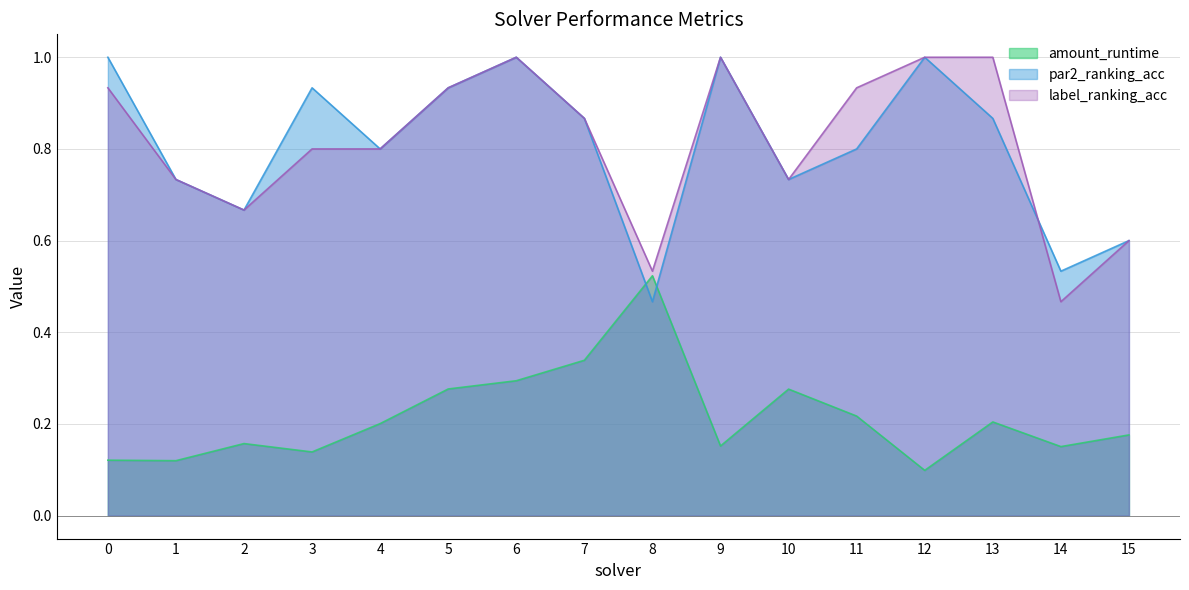

What value does the par2_ranking_acc series have at 8?

0.5